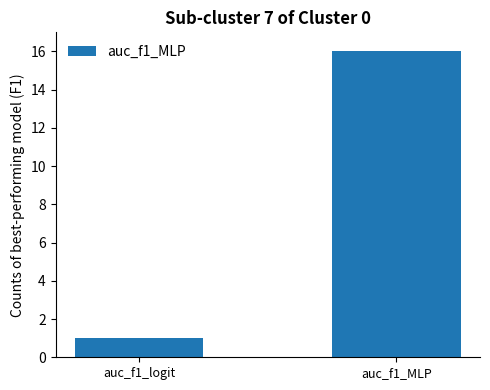

What position from the right is auc_f1_logit?

2